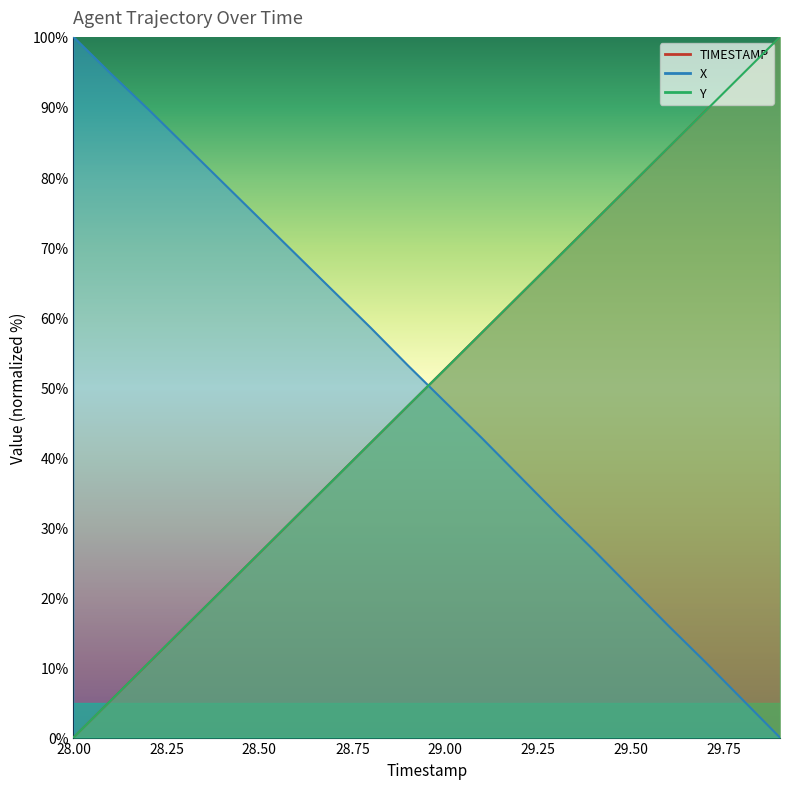

True or false: X has a value of 42.3 at 28.5.

False